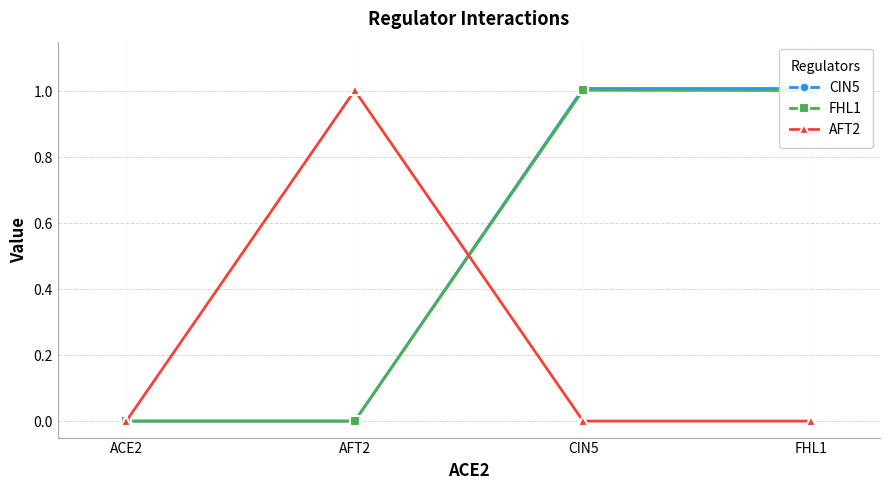

What is the label of the 3rd point from the right?

AFT2